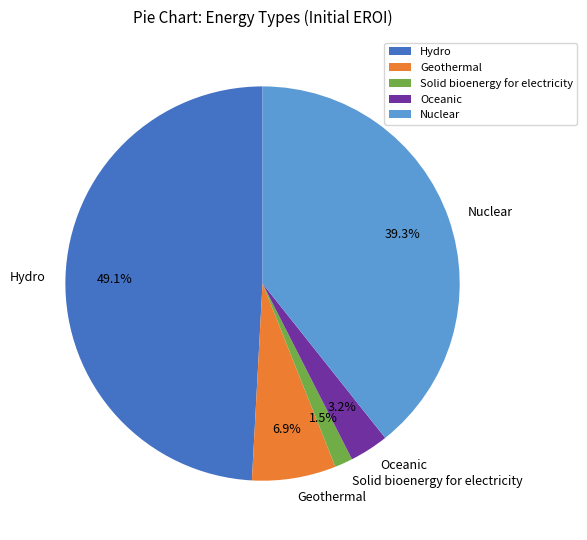

What percentage is the Geothermal slice, to the nearest percent?

7%